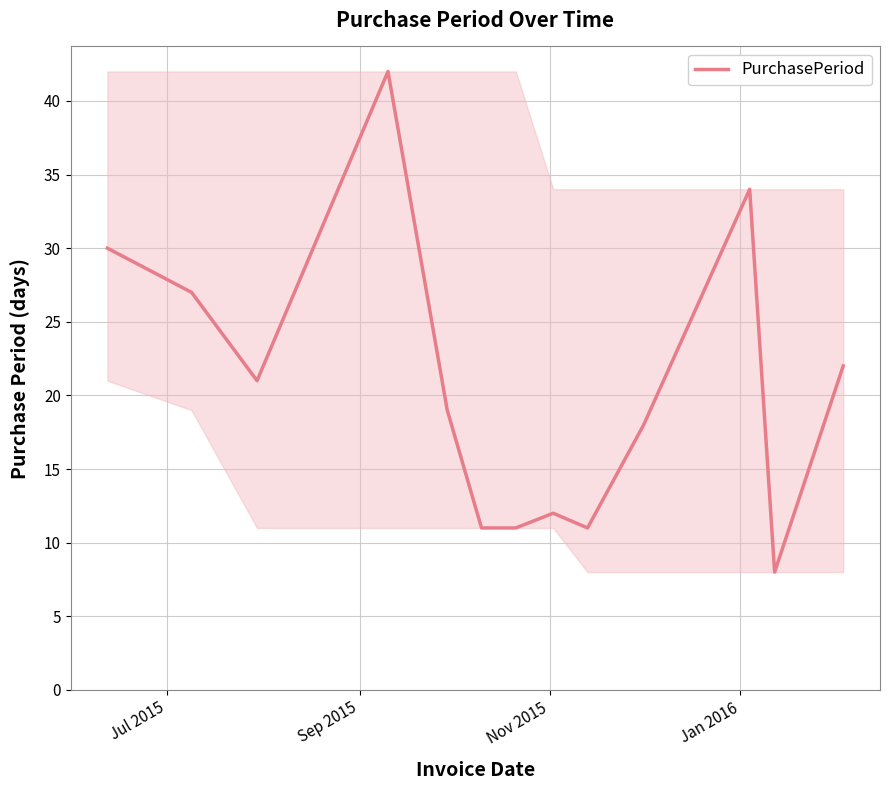

True or false: there are more than 2 points higher than both neighbors.

True